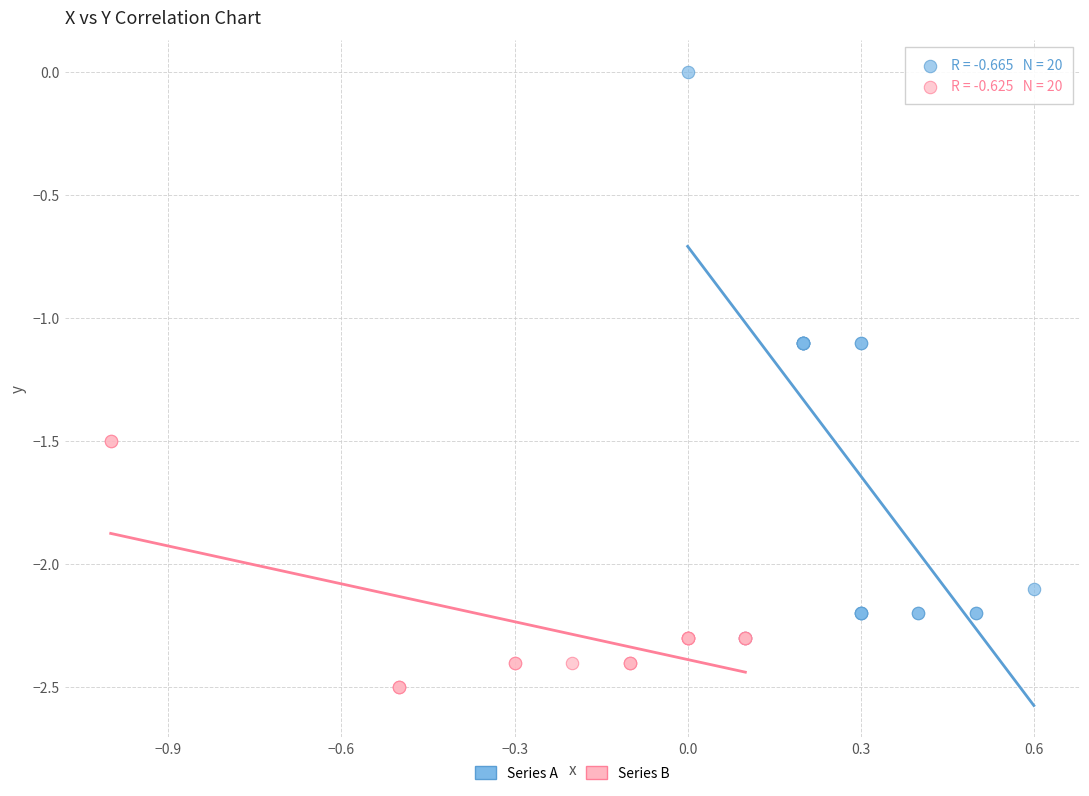

Which series reaches the minimum Y coordinate?

Series B